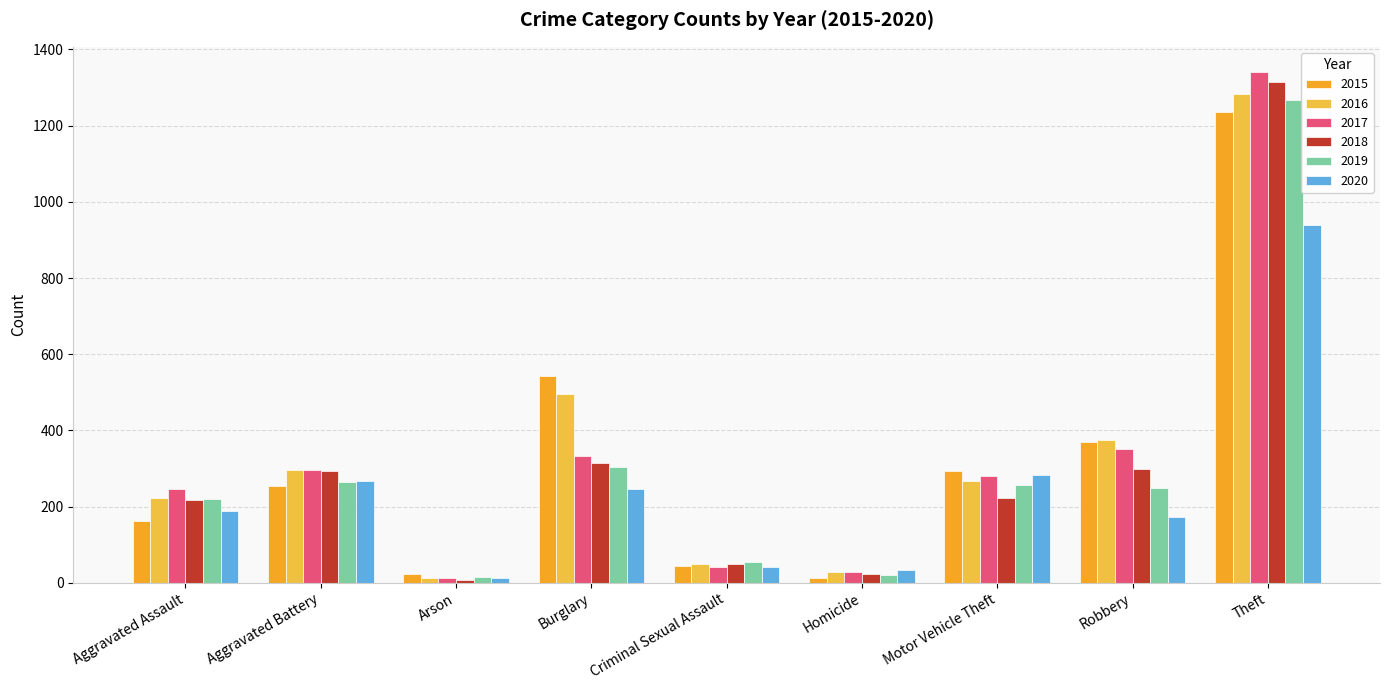

Is the value of 2015 at Motor Vehicle Theft greater than the value of 2020 at Theft?

No